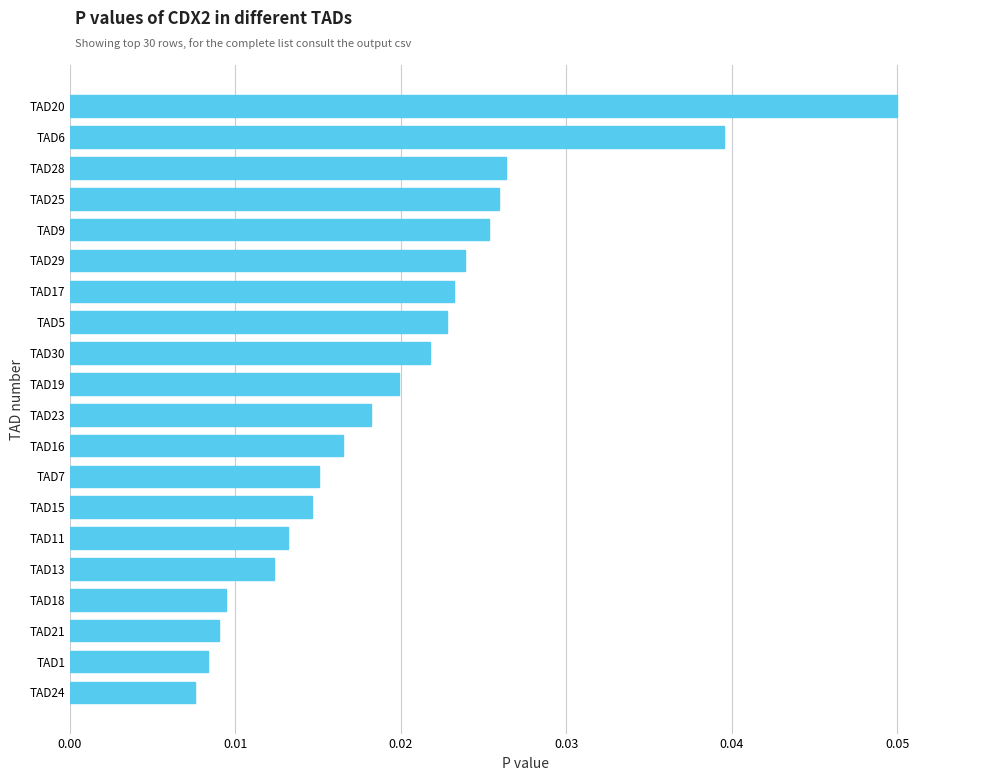

The chart shows a value of 0.0 at TAD20. True or false?

False